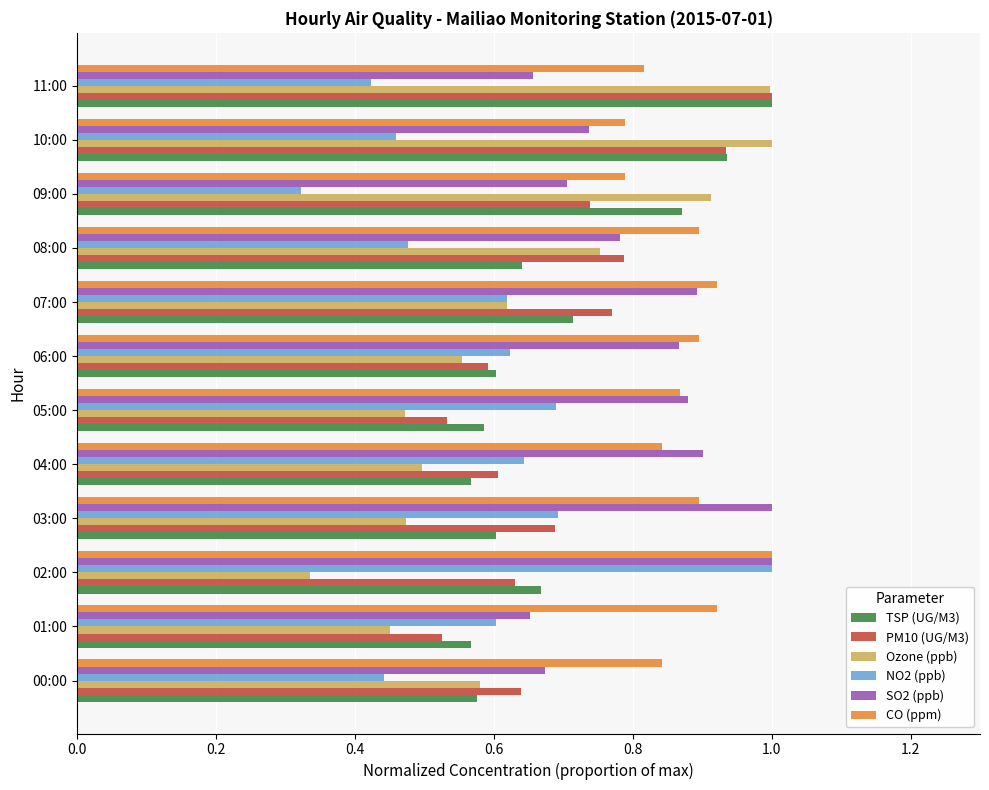

What is the total value across all series at 08:00?

4.3